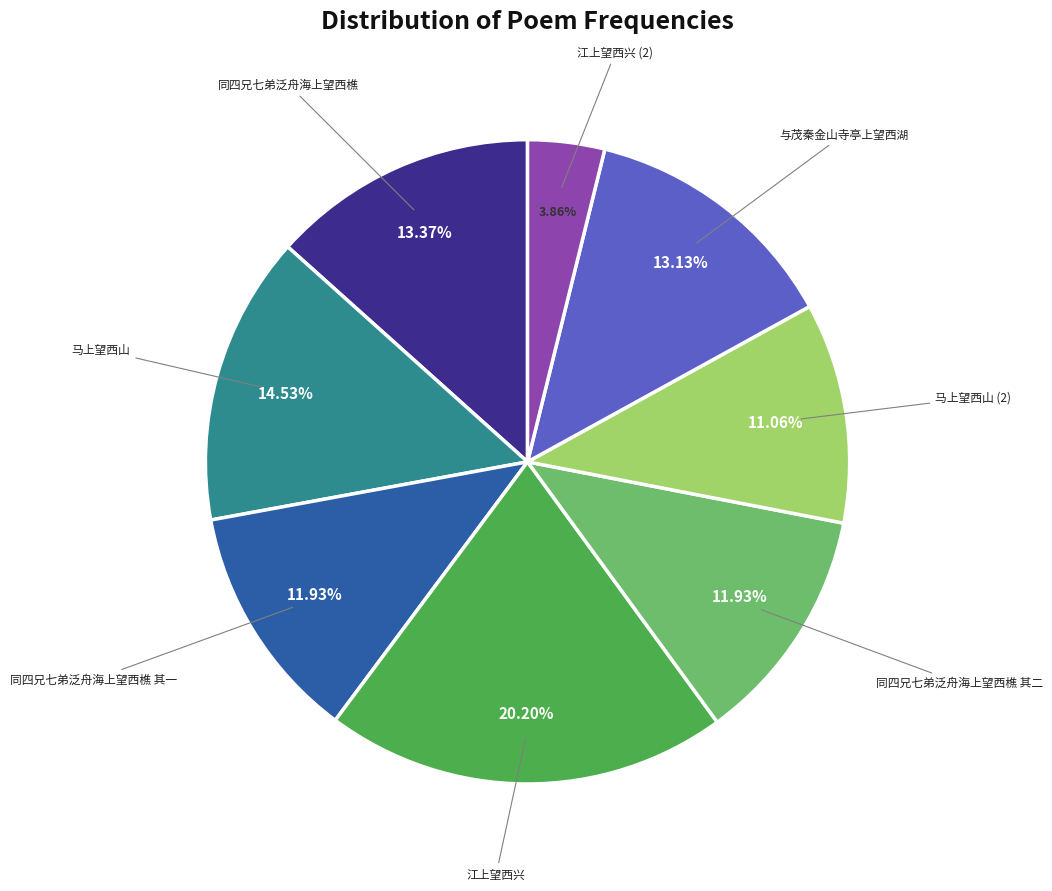

Which slice is the largest?

江上望西兴